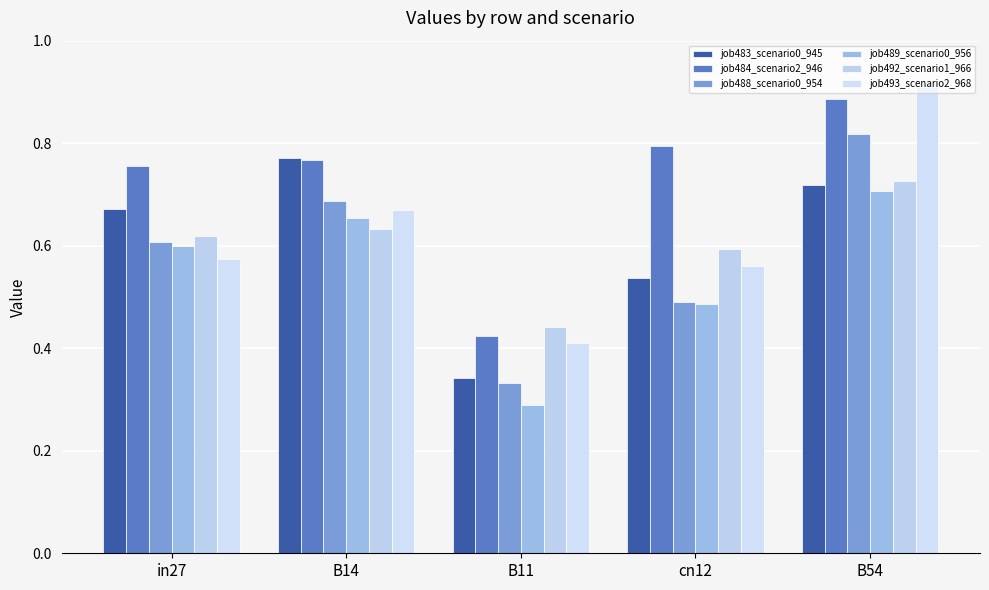

True or false: job493_scenario2_968 has a value of 0.6 at in27.

True